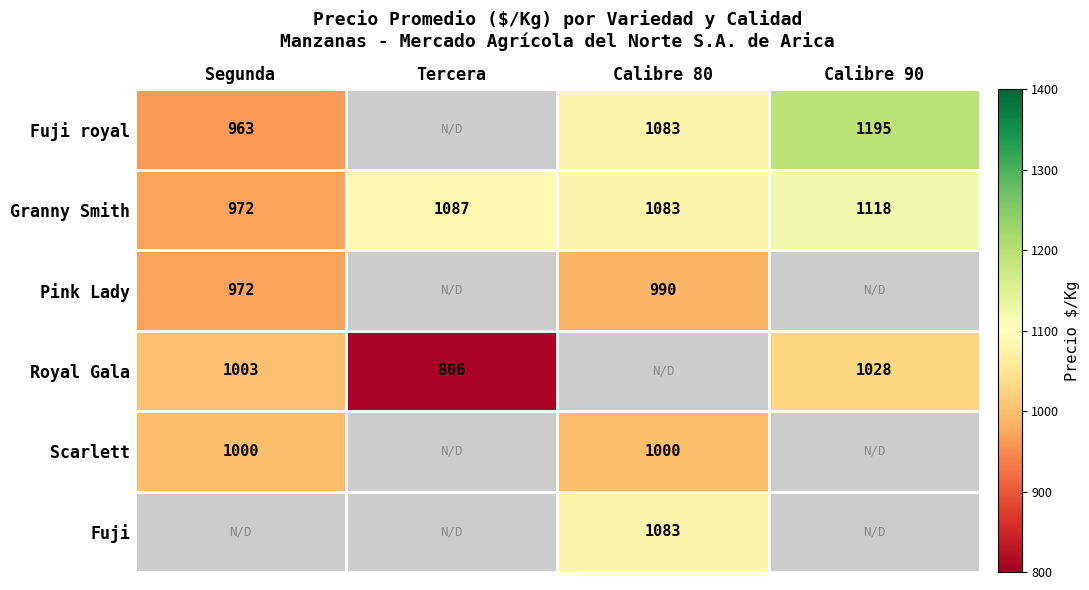

At which label does Granny Smith reach its minimum?

Segunda